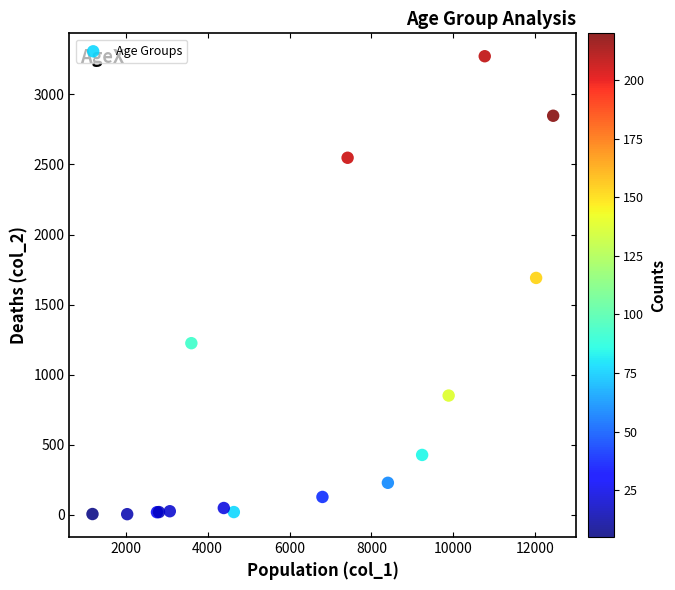

What Y value in the scatter plot is closest to 1638?

1690